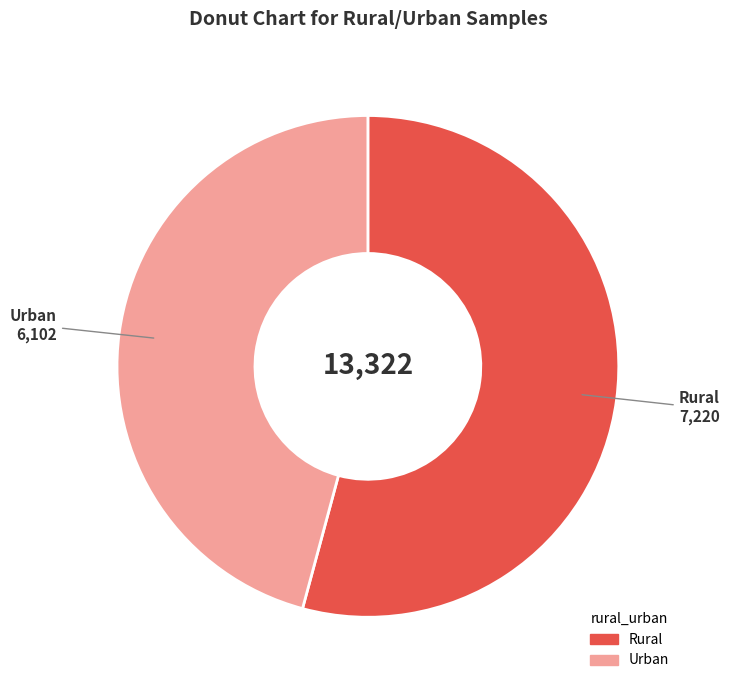

Is Rural the majority of the pie?

Yes